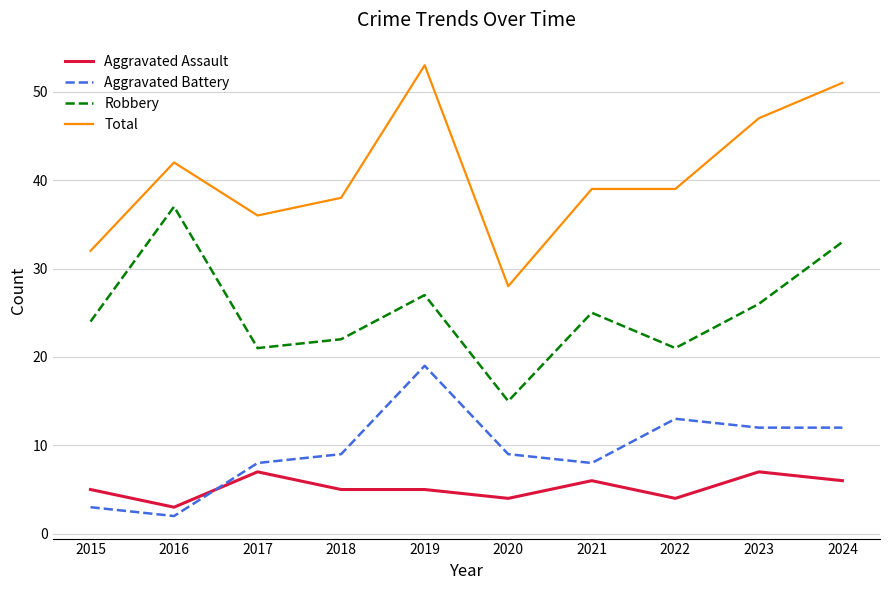

Does the chart have visible grid lines?

Yes